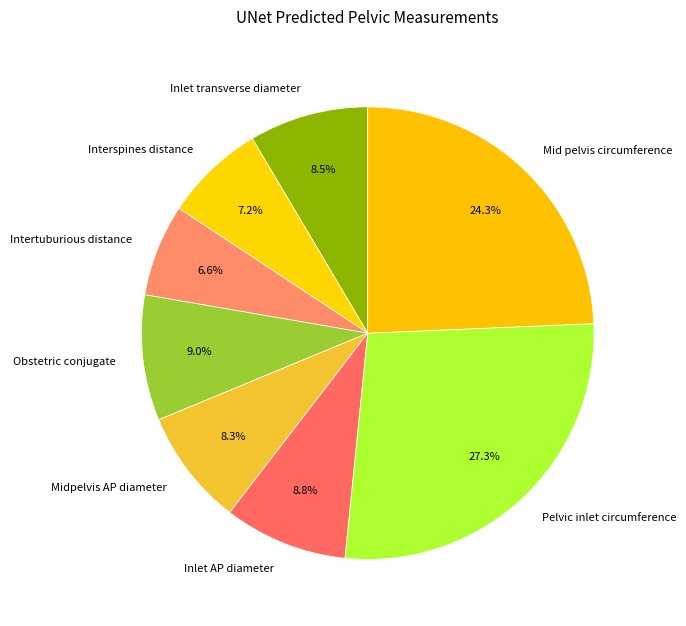

Is it true that Mid pelvis circumference is 39% of the pie?

False